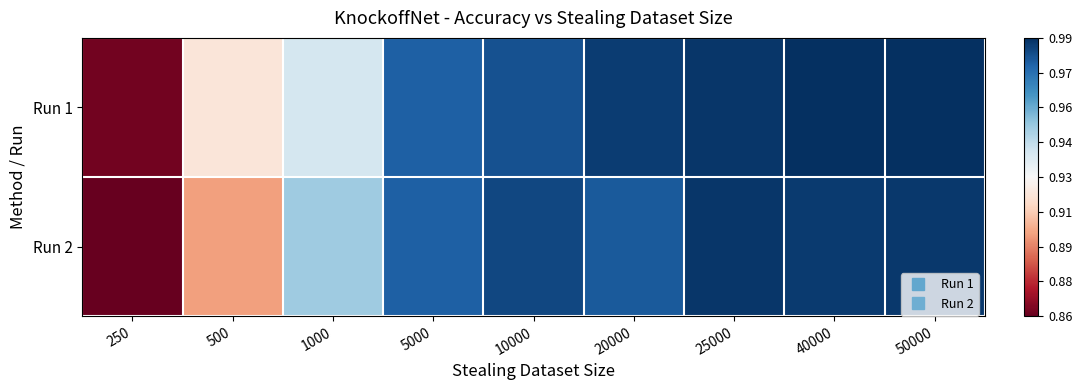

Which series has the largest range (max minus min)?

Run 2